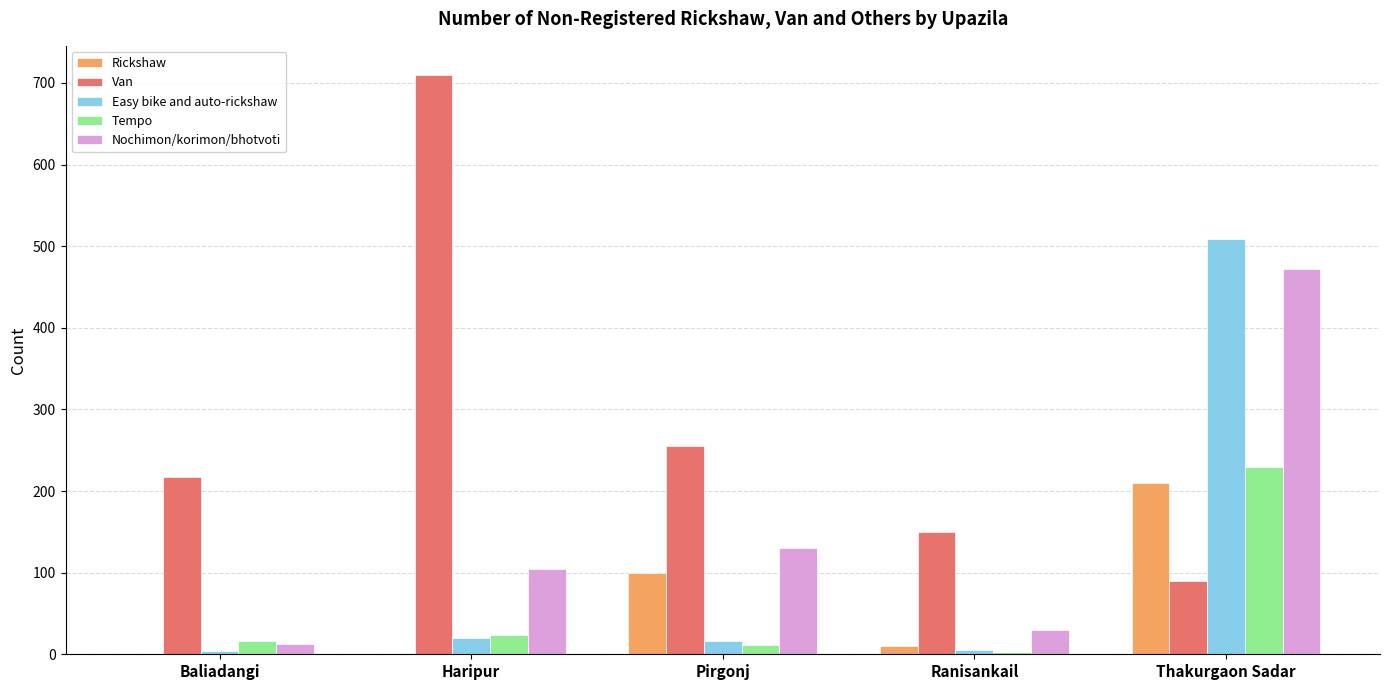

Which series has the largest total across all categories?

Van